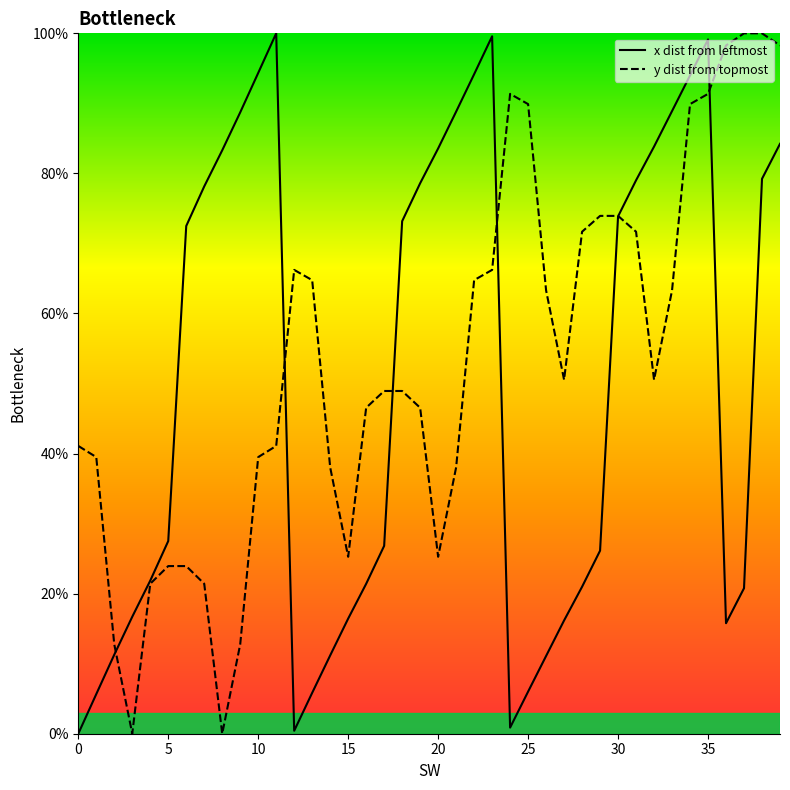

What is the spread (max minus min) of values at 32?

33.3